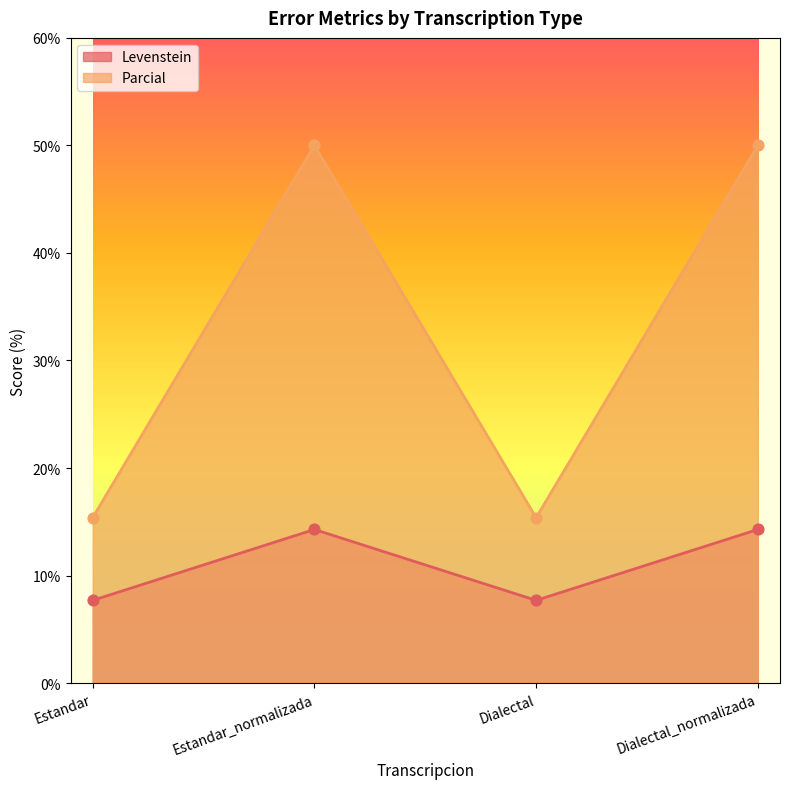

At which category is the sum across all series the highest?

Estandar_normalizada